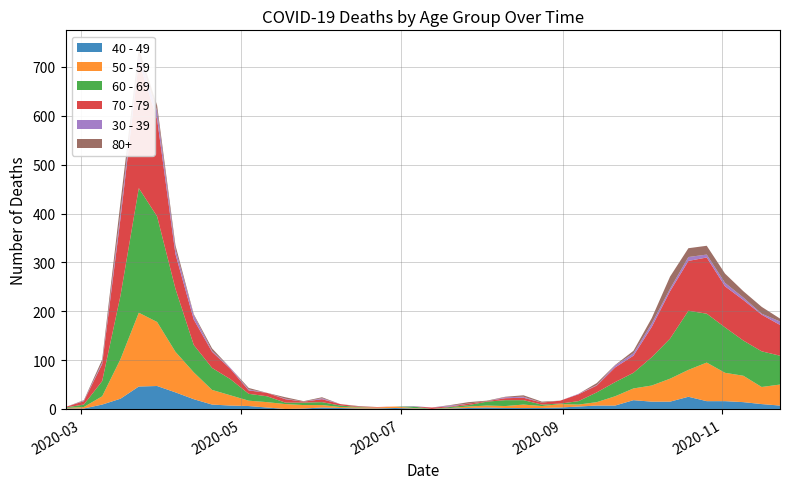

Reading left to right, what are all the values shown in this chart?

40 - 49: 2020-02-24=1	2020-03-02=1	2020-03-09=9	2020-03-16=21	2020-03-23=46	2020-03-30=47	2020-04-06=34	2020-04-13=20	2020-04-20=9	2020-04-27=7	2020-05-04=6	2020-05-11=3	2020-05-18=0	2020-05-25=1	2020-06-01=3	2020-06-08=2	2020-06-15=1	2020-06-22=1	2020-06-29=2	2020-07-06=1	2020-07-13=0	2020-07-20=1	2020-07-27=2	2020-08-03=3	2020-08-10=2	2020-08-17=2	2020-08-24=2	2020-08-31=3	2020-09-07=5	2020-09-14=7	2020-09-21=7	2020-09-28=18	2020-10-05=15	2020-10-12=15	2020-10-19=25	2020-10-26=16	2020-11-02=16	2020-11-09=14	2020-11-16=10	2020-11-23=7
50 - 59: 2020-02-24=1	2020-03-02=3	2020-03-09=17	2020-03-16=81	2020-03-23=151	2020-03-30=131	2020-04-06=83	2020-04-13=55	2020-04-20=30	2020-04-27=21	2020-05-04=11	2020-05-11=11	2020-05-18=10	2020-05-25=7	2020-06-01=5	2020-06-08=2	2020-06-15=2	2020-06-22=2	2020-06-29=3	2020-07-06=1	2020-07-13=0	2020-07-20=1	2020-07-27=3	2020-08-03=4	2020-08-10=4	2020-08-17=7	2020-08-24=4	2020-08-31=7	2020-09-07=4	2020-09-14=7	2020-09-21=19	2020-09-28=24	2020-10-05=33	2020-10-12=47	2020-10-19=55	2020-10-26=79	2020-11-02=58	2020-11-09=54	2020-11-16=35	2020-11-23=43
60 - 69: 2020-02-24=1	2020-03-02=5	2020-03-09=31	2020-03-16=130	2020-03-23=255	2020-03-30=216	2020-04-06=129	2020-04-13=56	2020-04-20=45	2020-04-27=33	2020-05-04=14	2020-05-11=12	2020-05-18=3	2020-05-25=5	2020-06-01=6	2020-06-08=3	2020-06-15=1	2020-06-22=0	2020-06-29=0	2020-07-06=3	2020-07-13=0	2020-07-20=2	2020-07-27=3	2020-08-03=8	2020-08-10=12	2020-08-17=9	2020-08-24=3	2020-08-31=1	2020-09-07=7	2020-09-14=20	2020-09-21=29	2020-09-28=32	2020-10-05=58	2020-10-12=82	2020-10-19=121	2020-10-26=100	2020-11-02=93	2020-11-09=72	2020-11-16=73	2020-11-23=59
70 - 79: 2020-02-24=1	2020-03-02=7	2020-03-09=35	2020-03-16=158	2020-03-23=259	2020-03-30=199	2020-04-06=71	2020-04-13=52	2020-04-20=33	2020-04-27=21	2020-05-04=7	2020-05-11=7	2020-05-18=7	2020-05-25=2	2020-06-01=6	2020-06-08=3	2020-06-15=1	2020-06-22=1	2020-06-29=0	2020-07-06=0	2020-07-13=3	2020-07-20=1	2020-07-27=3	2020-08-03=1	2020-08-10=4	2020-08-17=5	2020-08-24=4	2020-08-31=6	2020-09-07=14	2020-09-14=14	2020-09-21=30	2020-09-28=35	2020-10-05=62	2020-10-12=97	2020-10-19=102	2020-10-26=115	2020-11-02=84	2020-11-09=83	2020-11-16=75	2020-11-23=63
30 - 39: 2020-02-24=0	2020-03-02=1	2020-03-09=3	2020-03-16=12	2020-03-23=12	2020-03-30=17	2020-04-06=10	2020-04-13=9	2020-04-20=2	2020-04-27=2	2020-05-04=2	2020-05-11=0	2020-05-18=1	2020-05-25=0	2020-06-01=2	2020-06-08=0	2020-06-15=0	2020-06-22=0	2020-06-29=0	2020-07-06=1	2020-07-13=0	2020-07-20=2	2020-07-27=0	2020-08-03=0	2020-08-10=2	2020-08-17=2	2020-08-24=0	2020-08-31=0	2020-09-07=1	2020-09-14=1	2020-09-21=4	2020-09-28=5	2020-10-05=7	2020-10-12=5	2020-10-19=8	2020-10-26=6	2020-11-02=7	2020-11-09=5	2020-11-16=2	2020-11-23=7
80+: 2020-02-24=0	2020-03-02=1	2020-03-09=6	2020-03-16=21	2020-03-23=15	2020-03-30=11	2020-04-06=8	2020-04-13=2	2020-04-20=5	2020-04-27=0	2020-05-04=3	2020-05-11=0	2020-05-18=3	2020-05-25=1	2020-06-01=2	2020-06-08=0	2020-06-15=1	2020-06-22=0	2020-06-29=0	2020-07-06=0	2020-07-13=0	2020-07-20=1	2020-07-27=3	2020-08-03=1	2020-08-10=1	2020-08-17=3	2020-08-24=2	2020-08-31=0	2020-09-07=0	2020-09-14=4	2020-09-21=1	2020-09-28=5	2020-10-05=11	2020-10-12=25	2020-10-19=18	2020-10-26=18	2020-11-02=19	2020-11-09=13	2020-11-16=14	2020-11-23=6